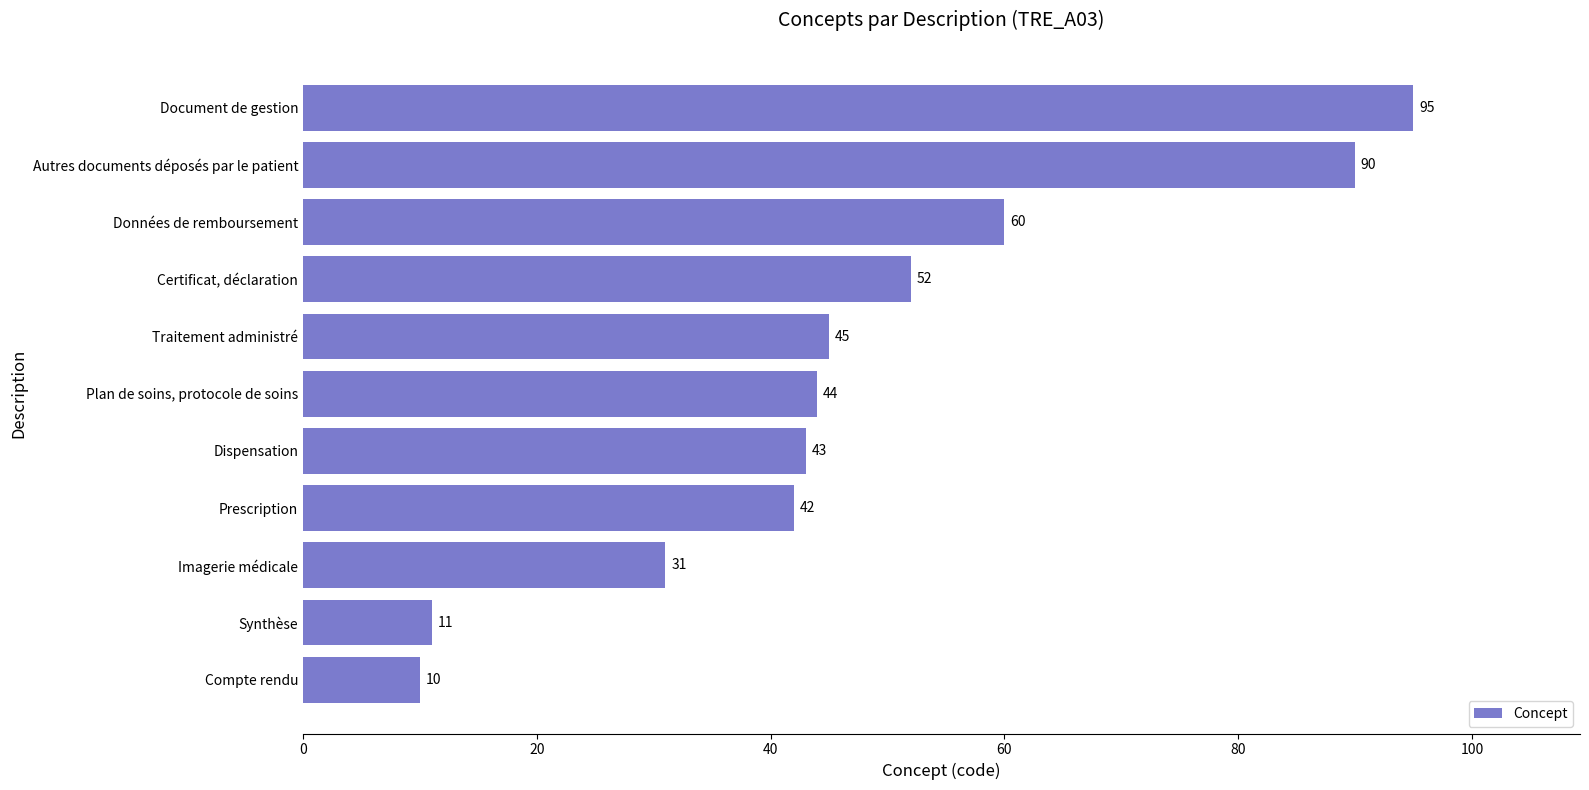

List the labels in order of value, largest first.

Document de gestion, Autres documents déposés par le patient, Données de remboursement, Certificat, déclaration, Traitement administré, Plan de soins, protocole de soins, Dispensation, Prescription, Imagerie médicale, Synthèse, Compte rendu